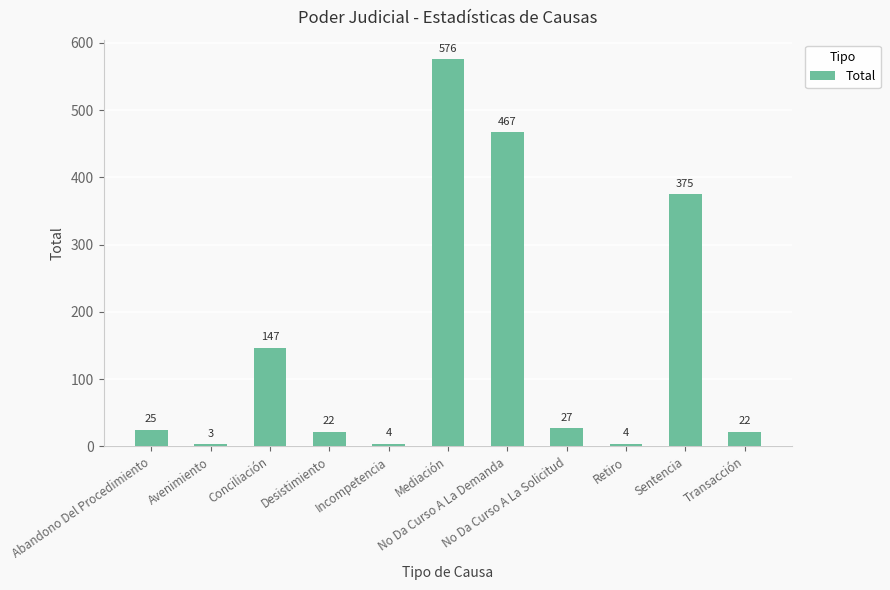

Where is the data nearest to the value 289?

Sentencia